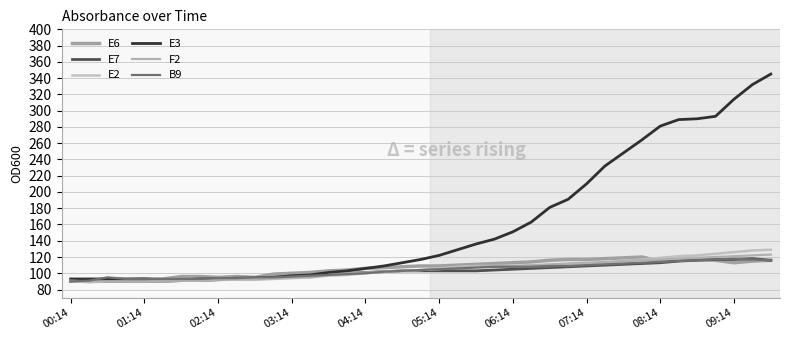

How many lines are shown in the chart?

6